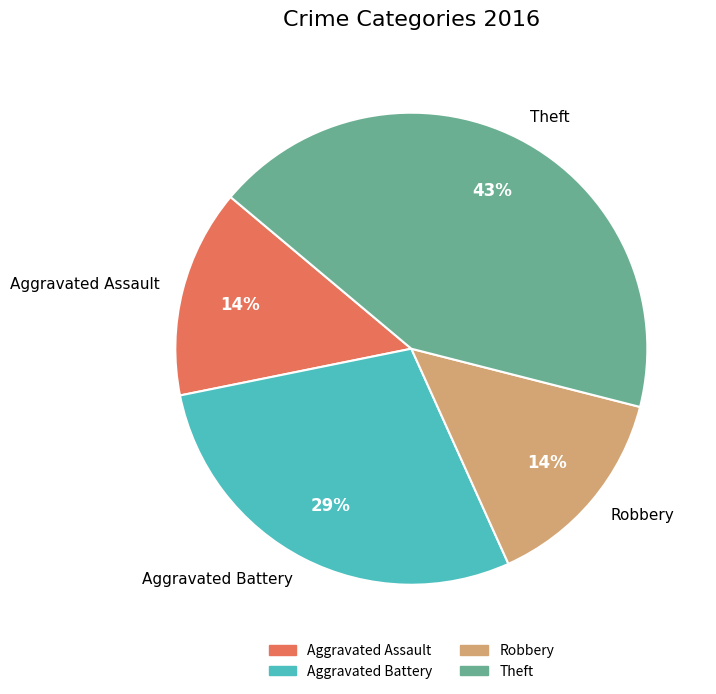

How many segments does this pie chart have?

4